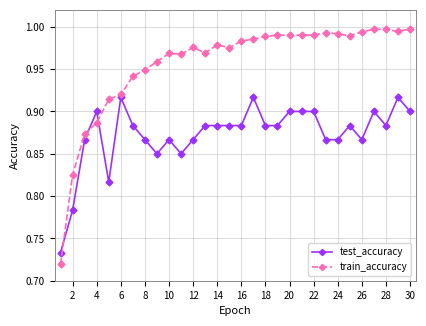

Which series has the largest range (max minus min)?

train_accuracy